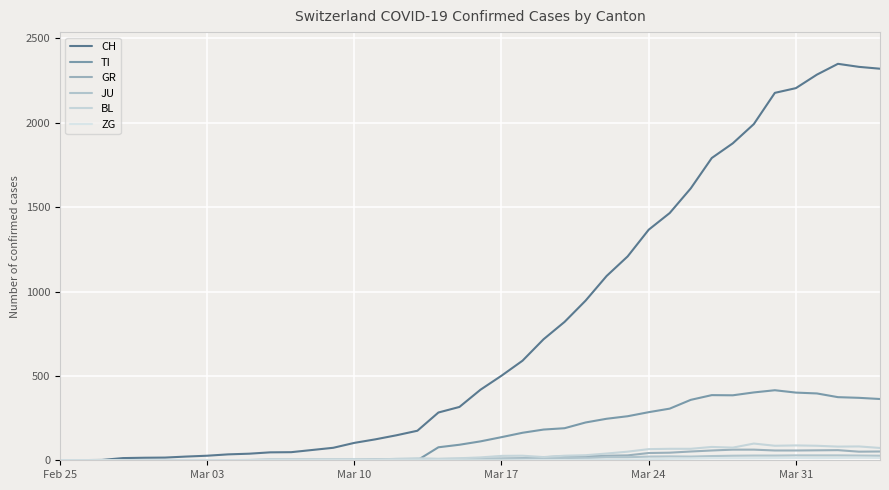

Is this an area chart (filled region under the line)?

No